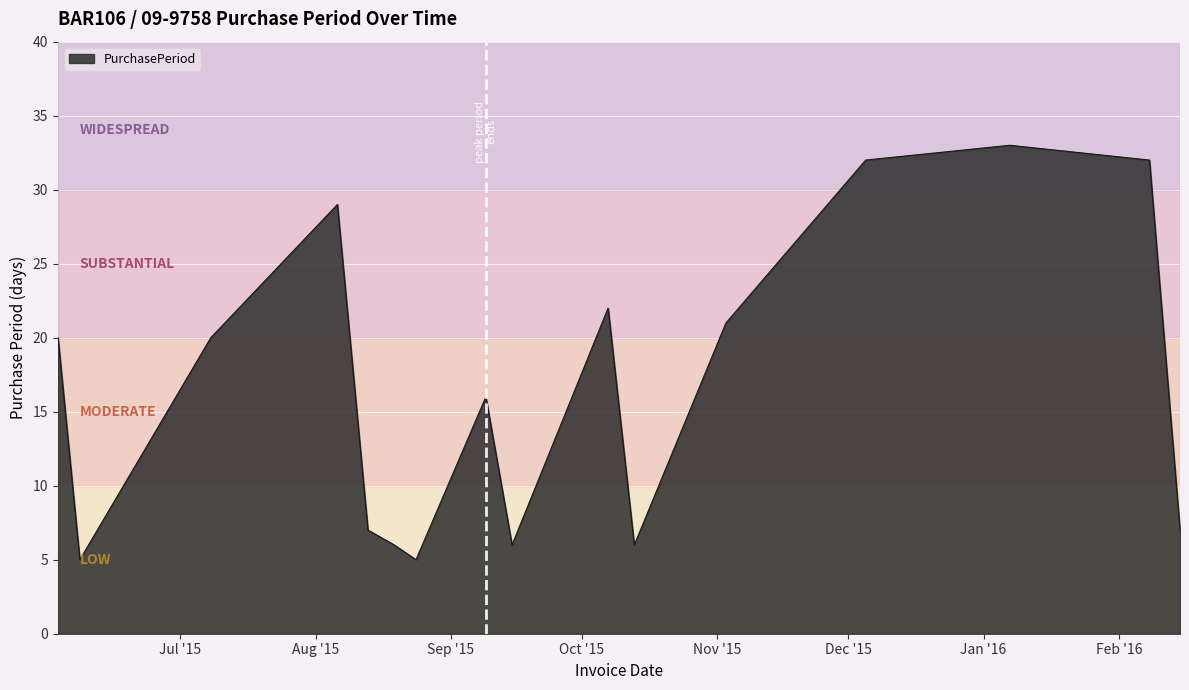

What is the maximum value shown in the chart?

33